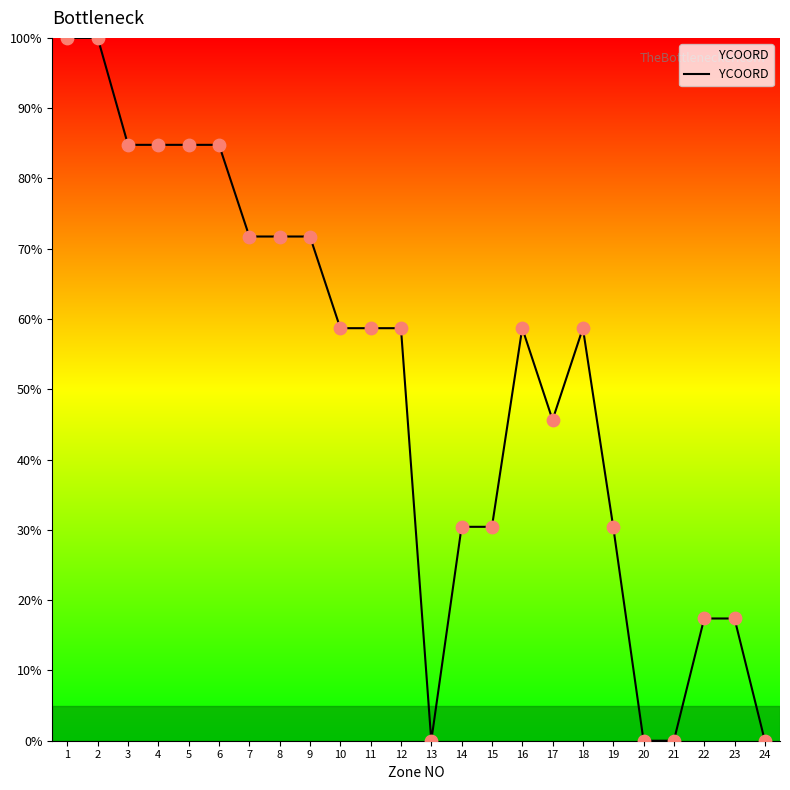

Which has a higher value, 6 or 16?

6